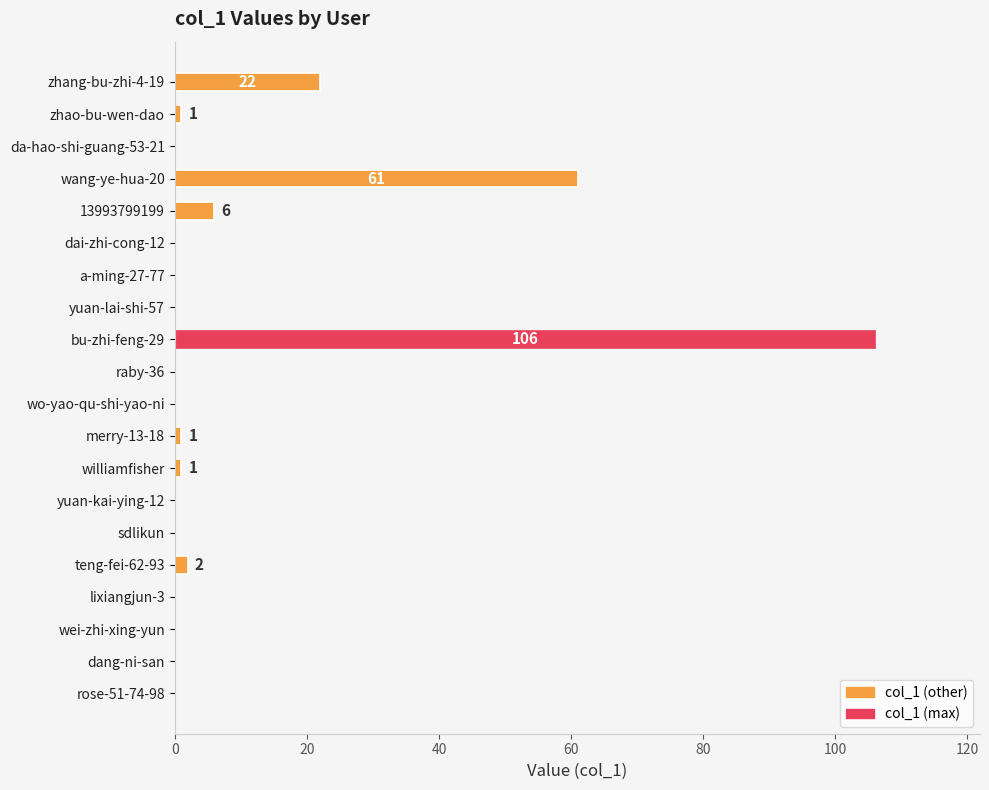

True or false: the data shows 60 at a-ming-27-77.

False